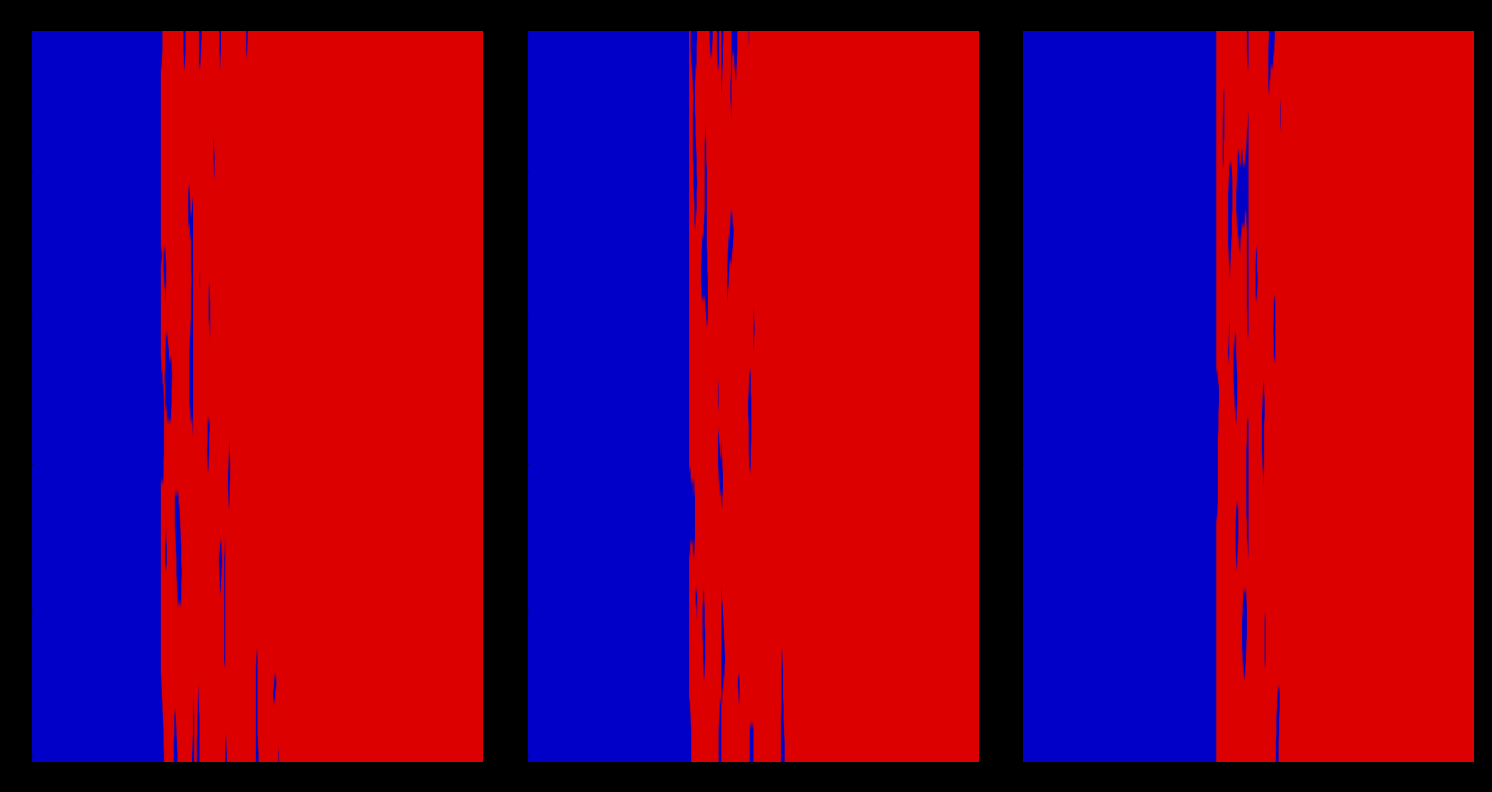

What is the difference between the values at 12000 and 13500?

1093